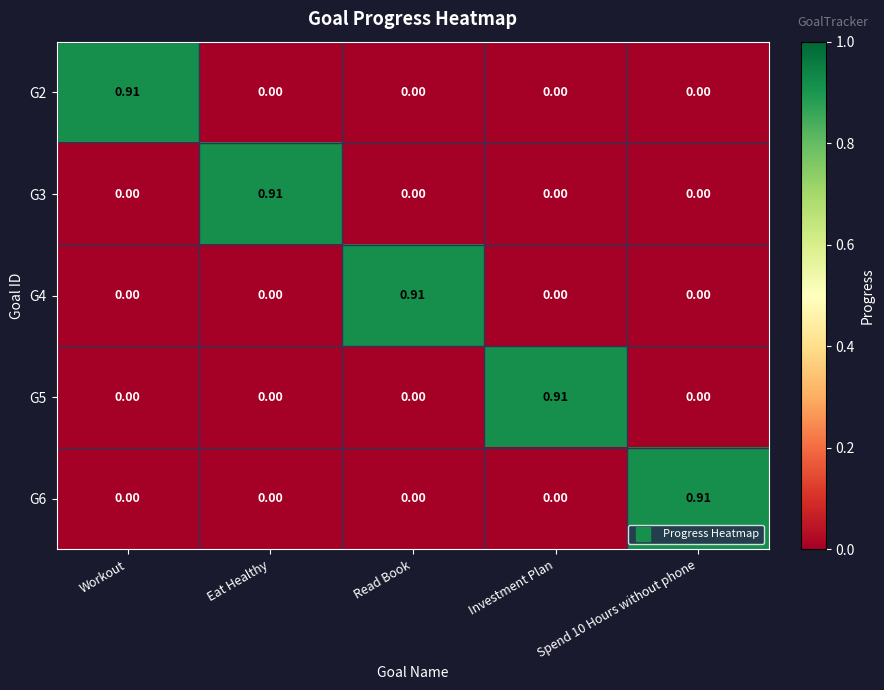

Which category has the highest value in the G5 series?

Investment Plan